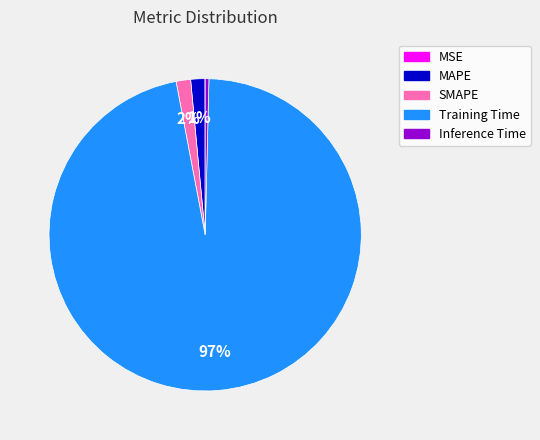

Is Training Time the majority of the pie?

Yes